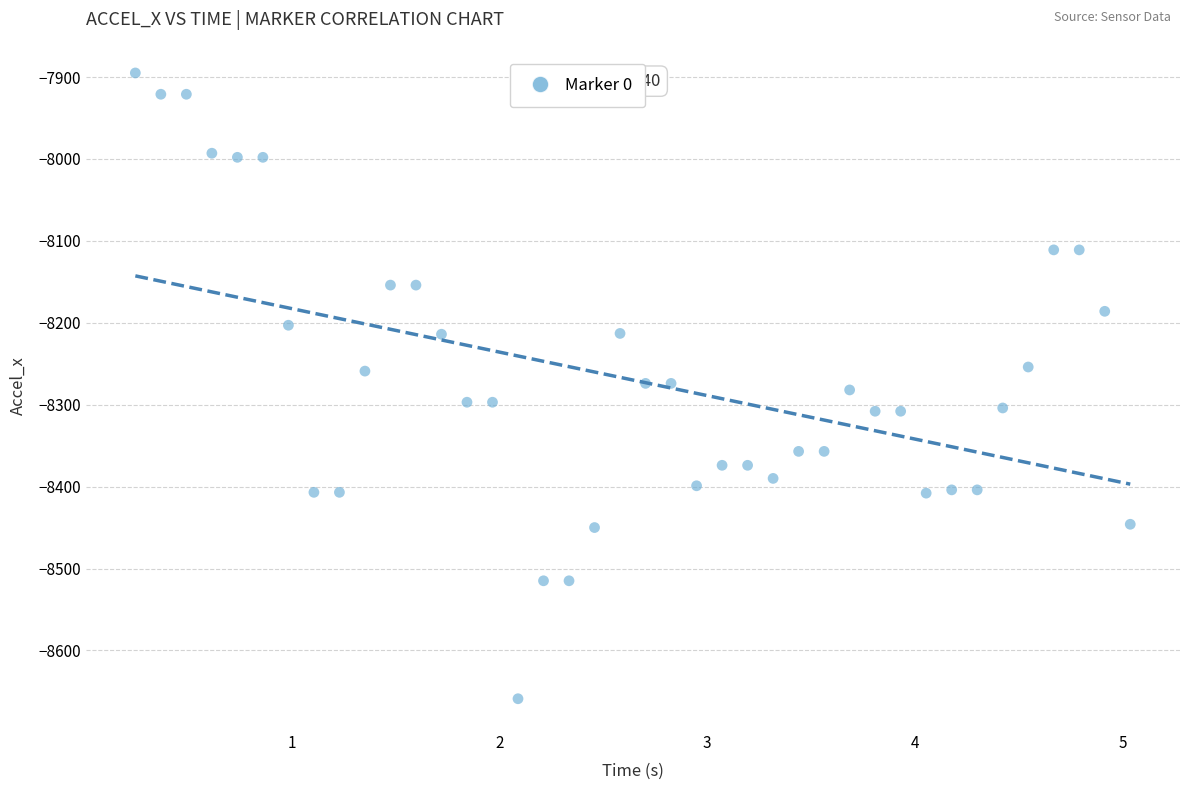

What is the range of Y values (max minus min)?

764